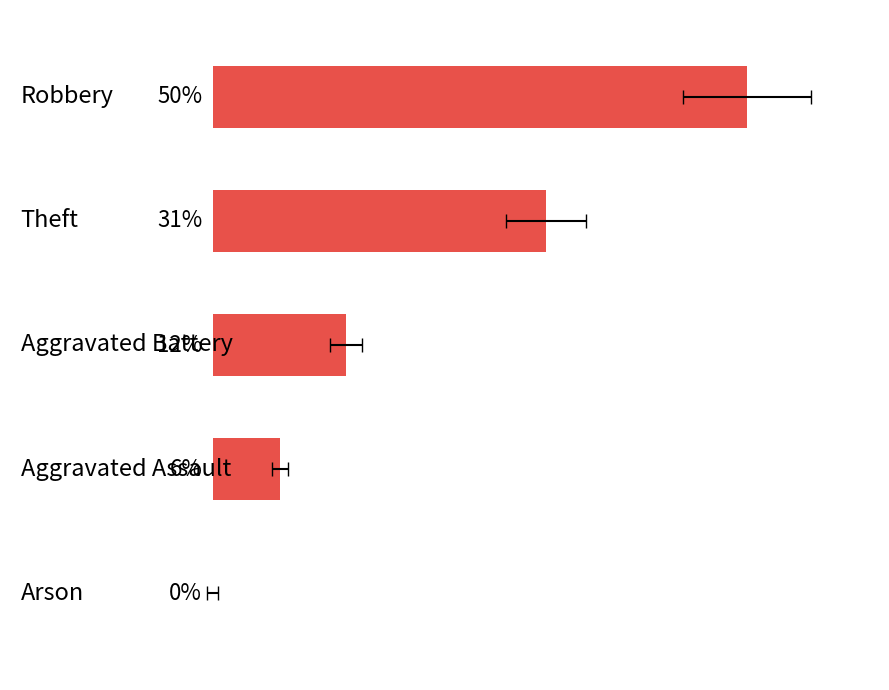

The value at 2 is 3.0. True or false?

False